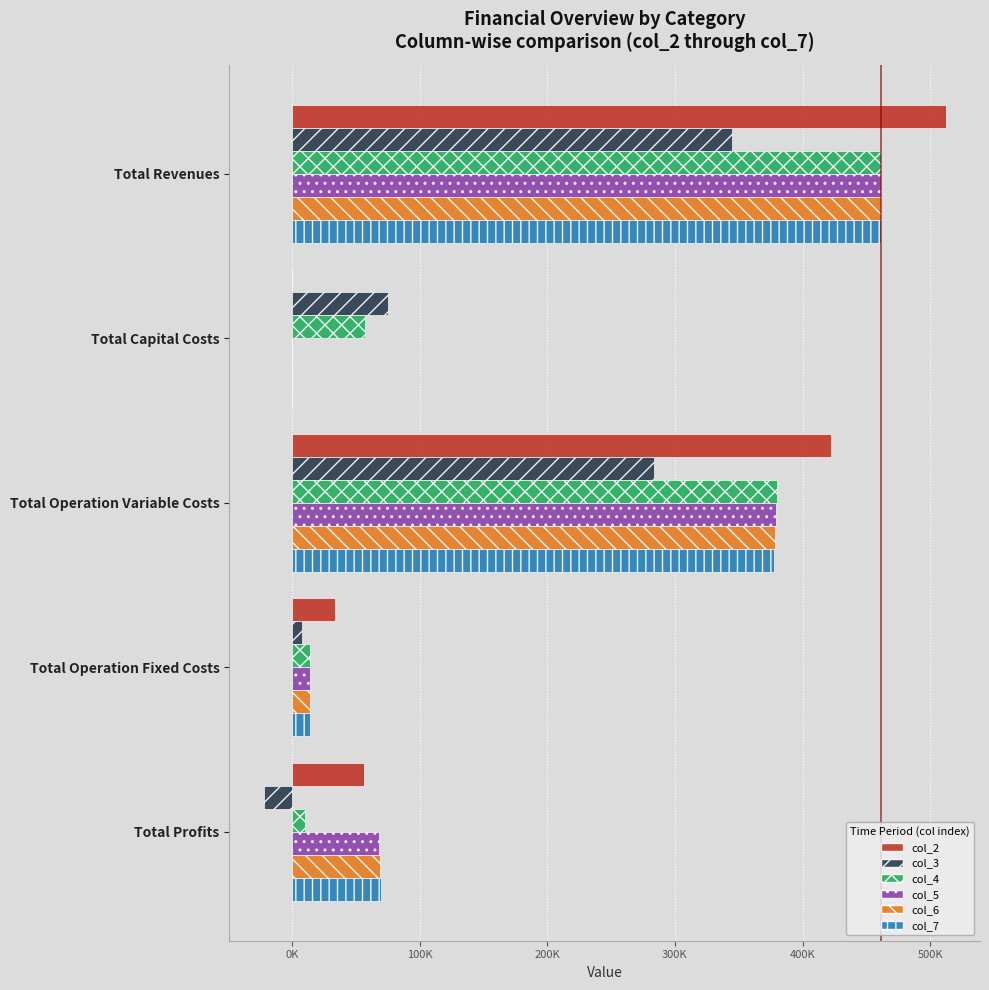

At how many categories does at least one series exceed 278782?

2